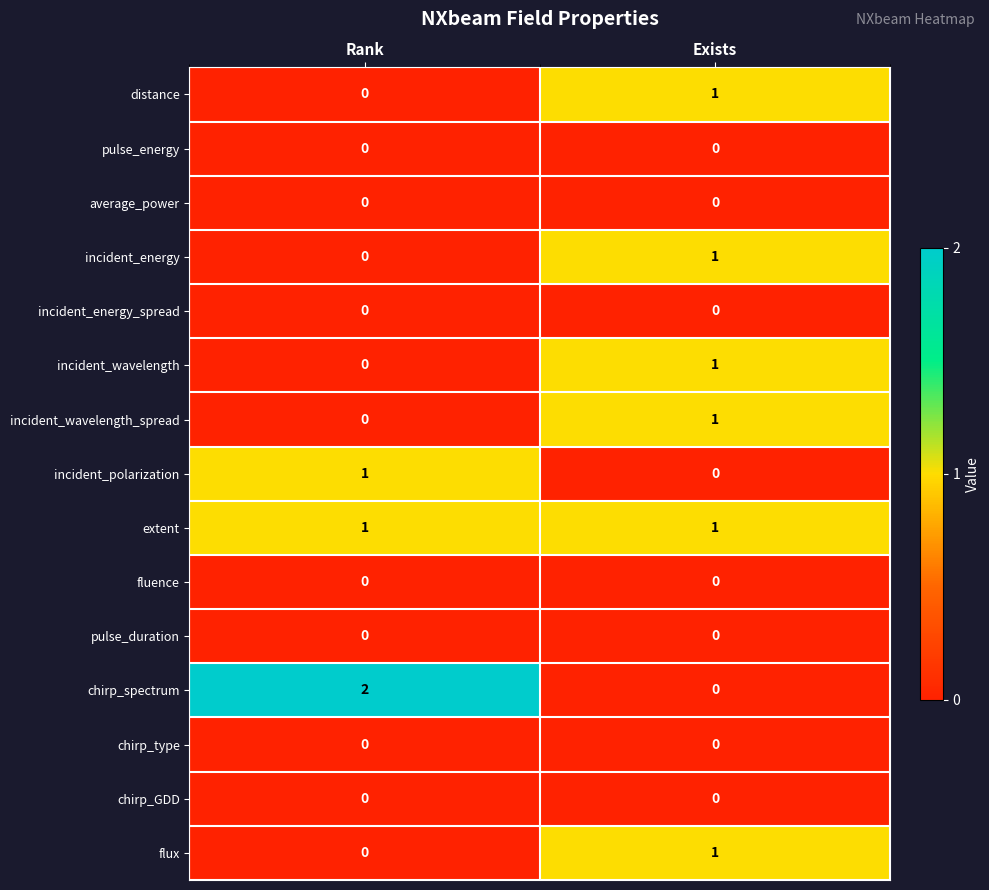

Reading left to right, what are all the values shown in this chart?

distance: Rank=0	Exists=1
pulse_energy: Rank=0	Exists=0
average_power: Rank=0	Exists=0
incident_energy: Rank=0	Exists=1
incident_energy_spread: Rank=0	Exists=0
incident_wavelength: Rank=0	Exists=1
incident_wavelength_spread: Rank=0	Exists=1
incident_polarization: Rank=1	Exists=0
extent: Rank=1	Exists=1
fluence: Rank=0	Exists=0
pulse_duration: Rank=0	Exists=0
chirp_spectrum: Rank=2	Exists=0
chirp_type: Rank=0	Exists=0
chirp_GDD: Rank=0	Exists=0
flux: Rank=0	Exists=1